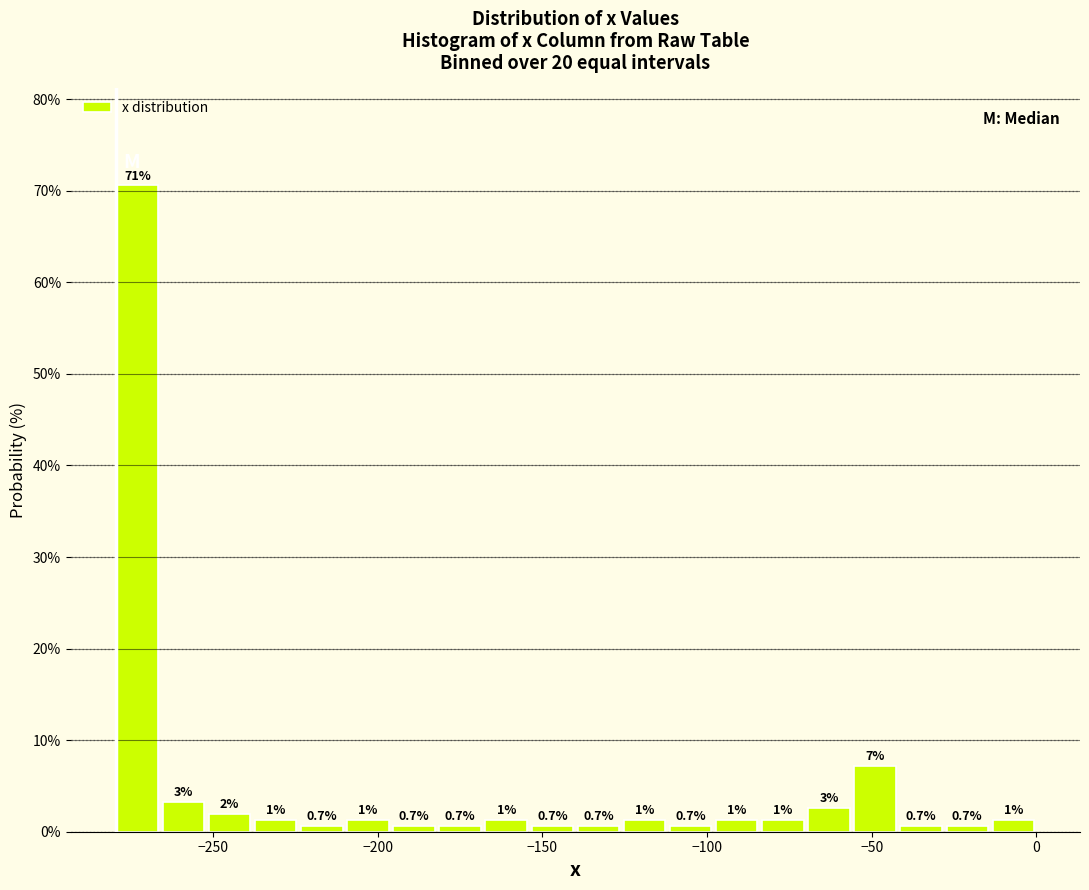

Read against the x-axis, roughly where is the centre of the tallest bar?

-275